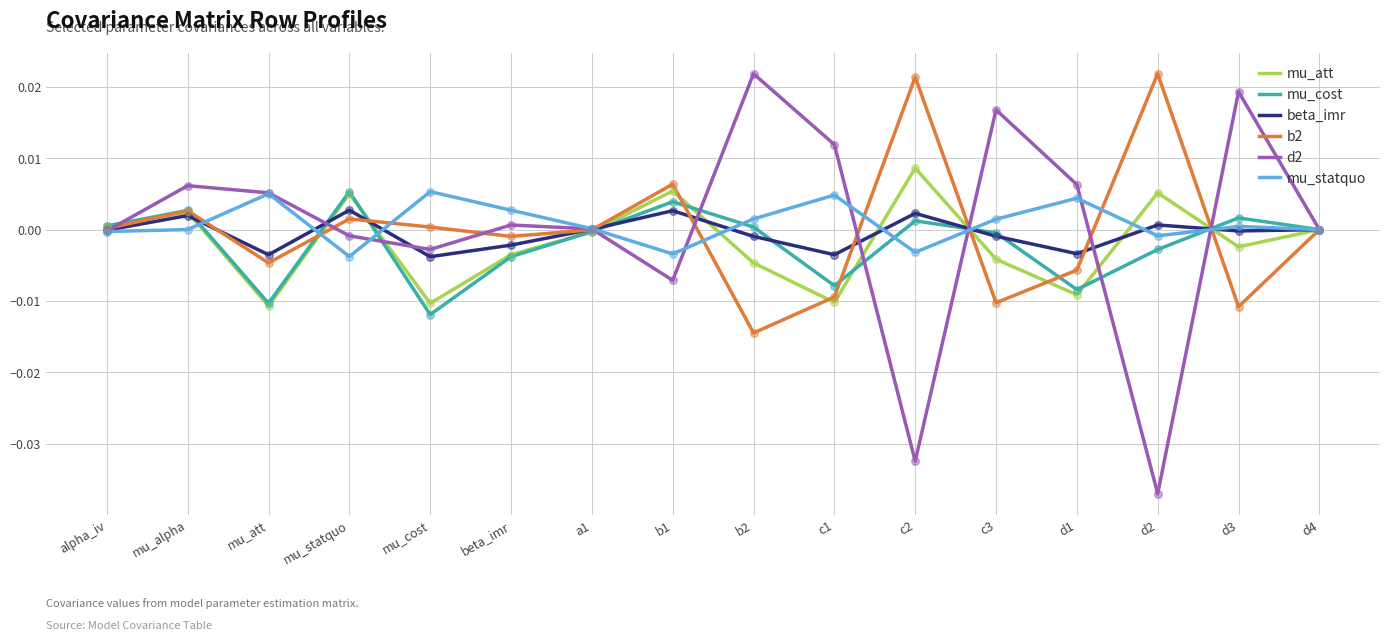

Which series has the widest spread of values?

d2